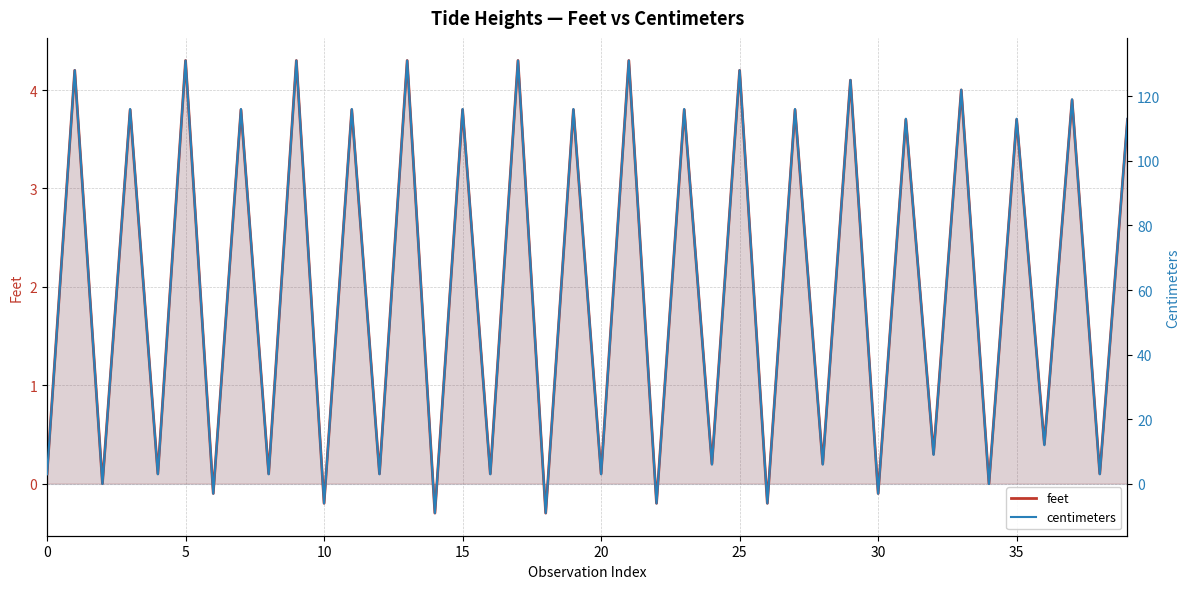

What is the minimum value shown in the chart?

-9.0